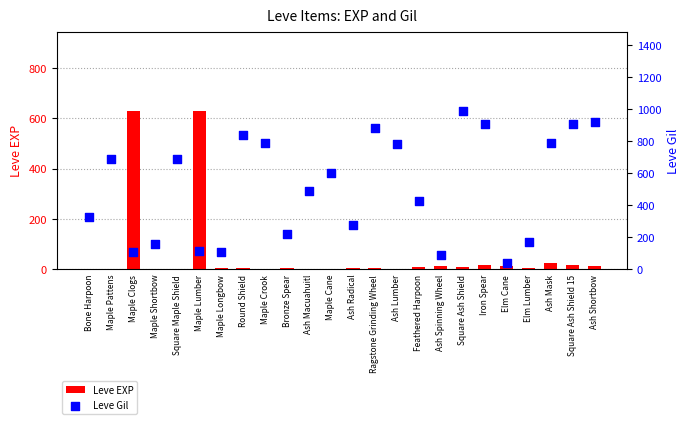

Which series has the largest total across all categories?

Leve Gil